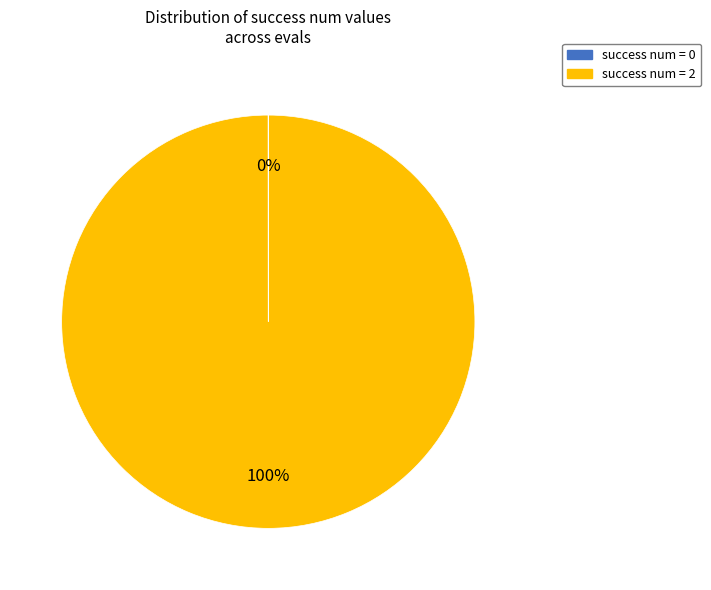

To the nearest percent, what is the average slice percentage?

50%